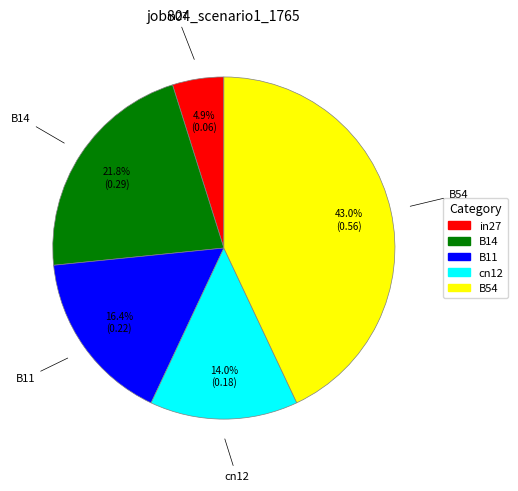

To the nearest percent, what is the difference between the largest and smallest slice percentages?

38%